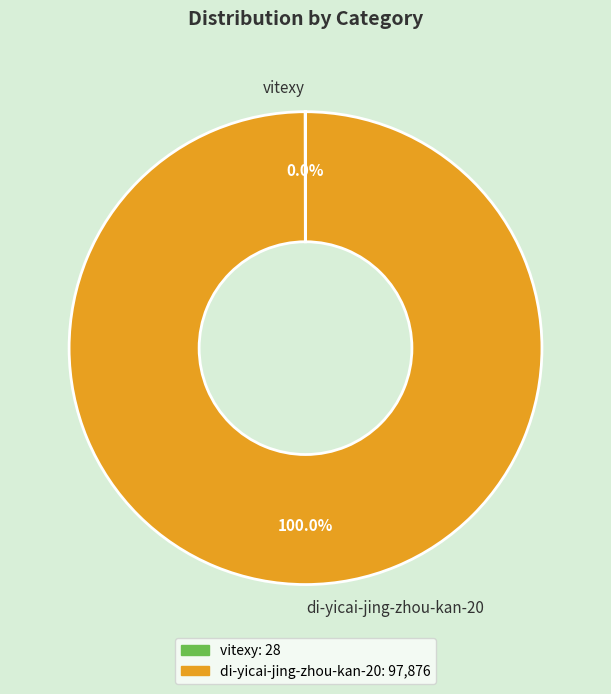

Which slice represents more than half of the pie?

di-yicai-jing-zhou-kan-20